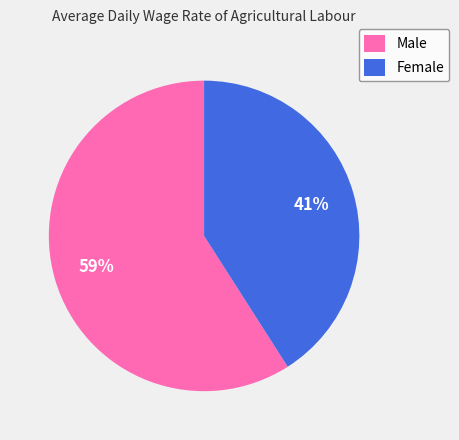

Does Female account for over 50% of the chart?

No